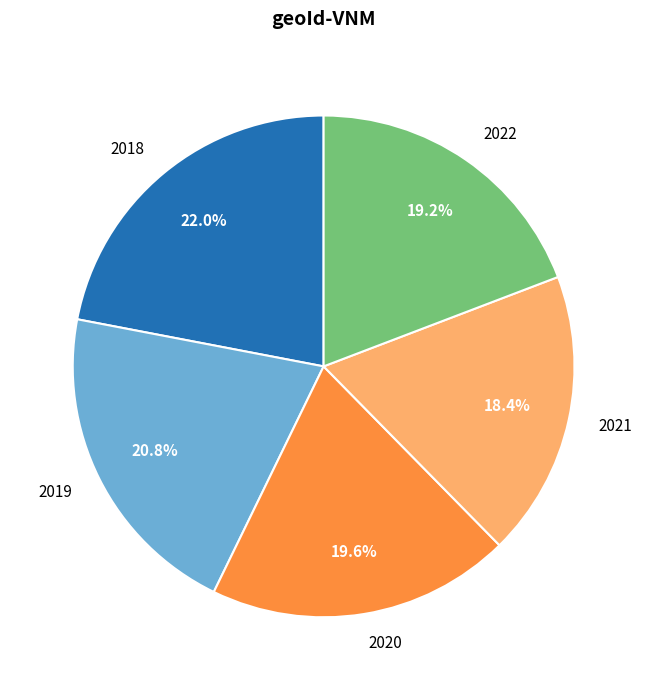

Is it true that 2022 is 26% of the pie?

False